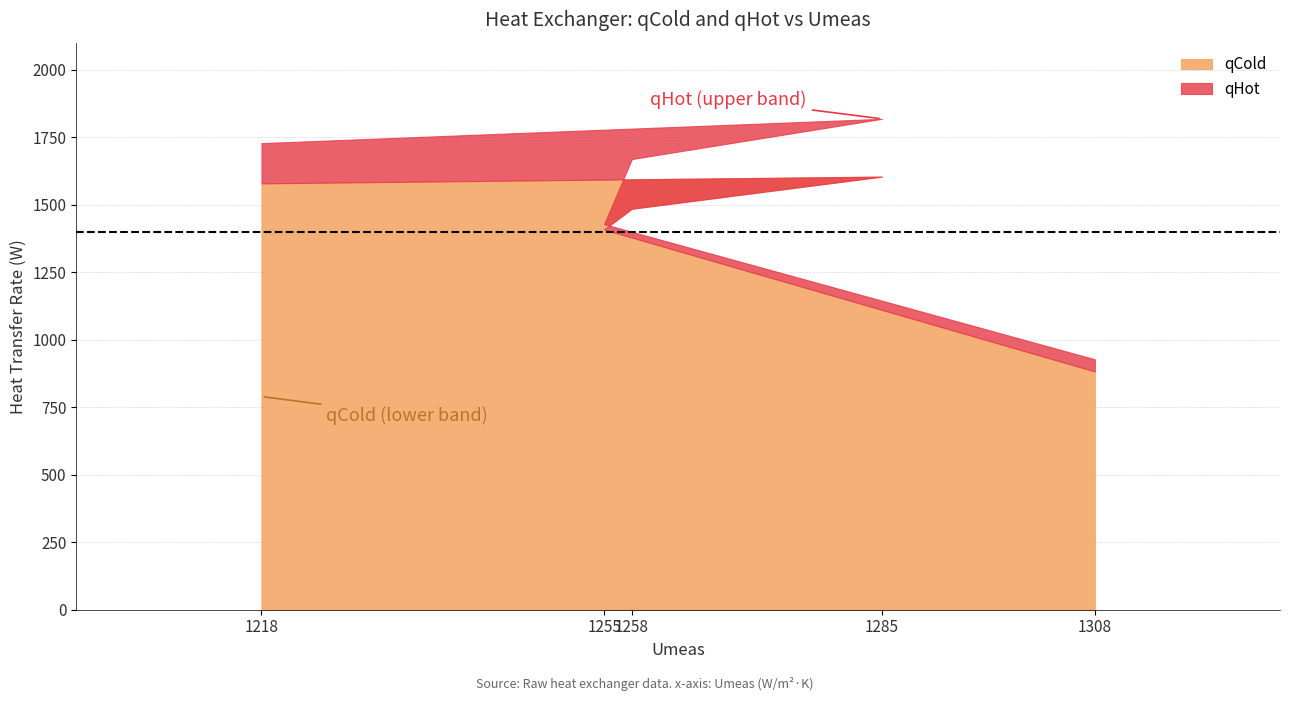

At which label is qCold closest to 1243?

1255